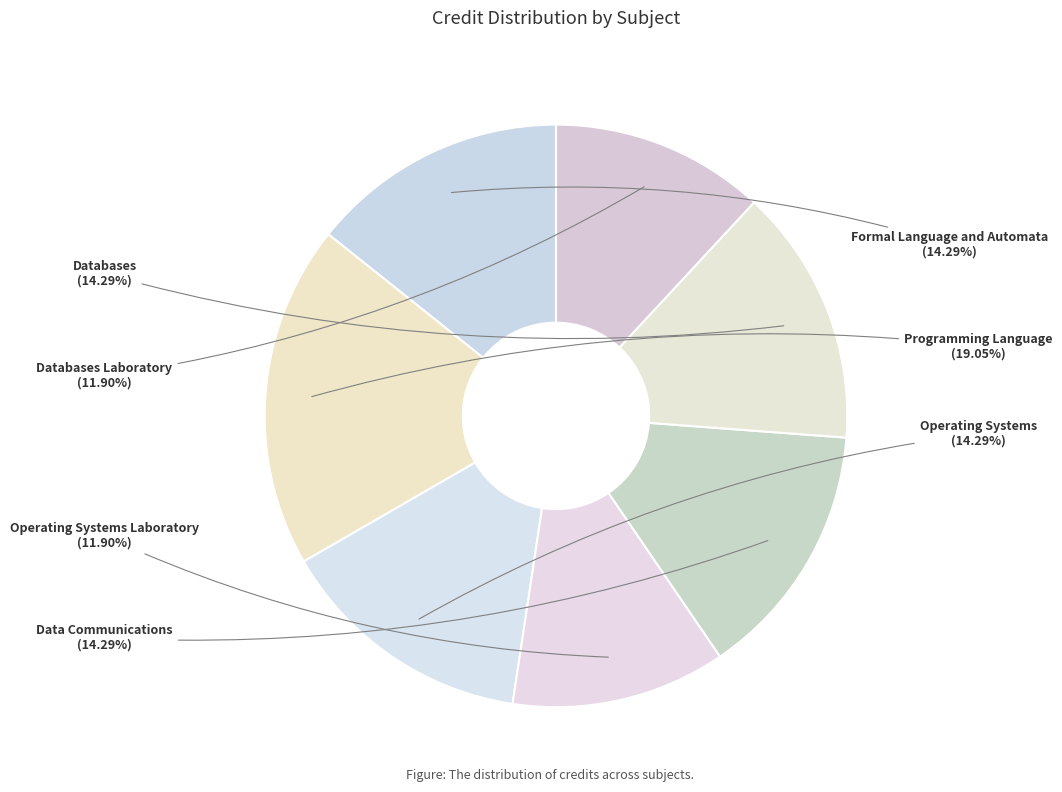

The Operating Systems slice represents 3% of the pie. True or false?

False